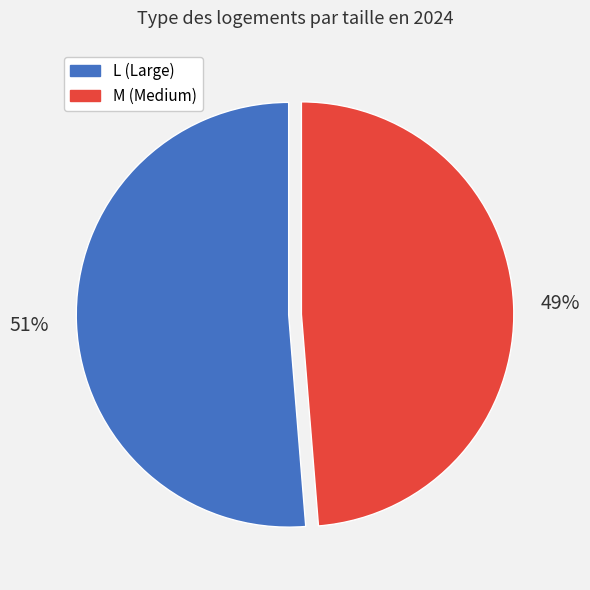

True or false: M accounts for 49% of the total.

True